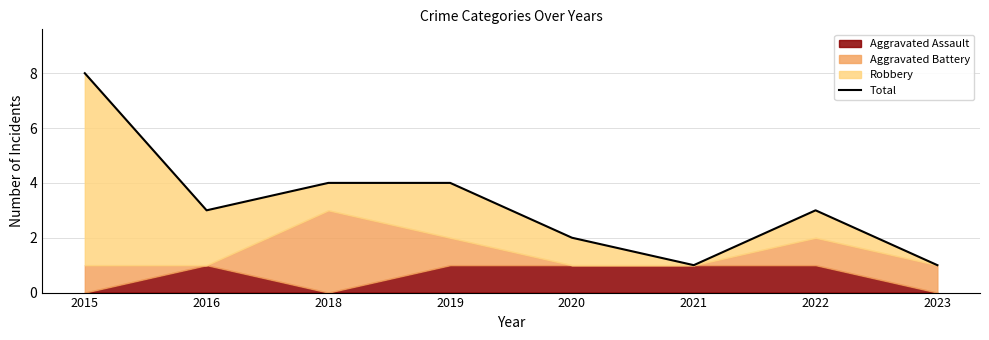

What is the value of the 4th point from the left?

4